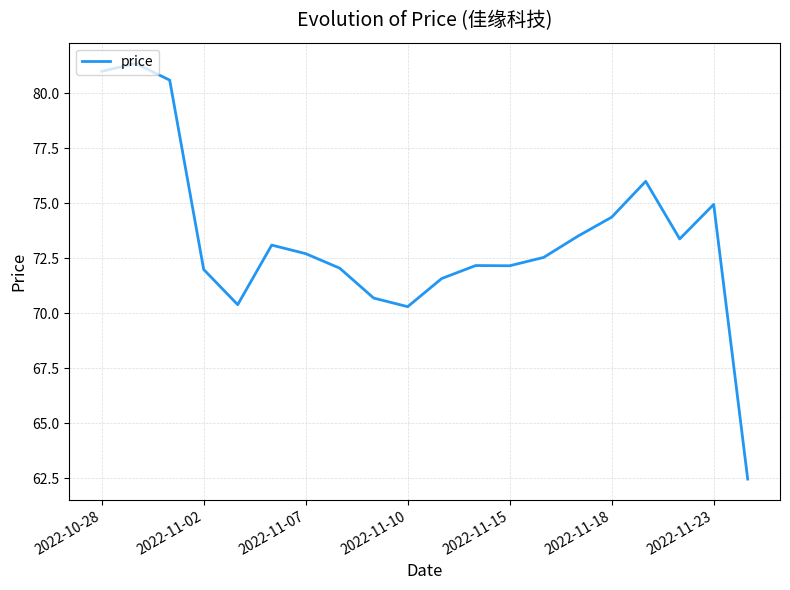

What is the maximum value shown in the chart?

81.4